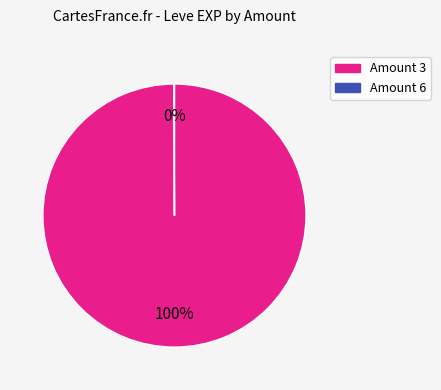

Is there a majority slice in this chart?

Yes